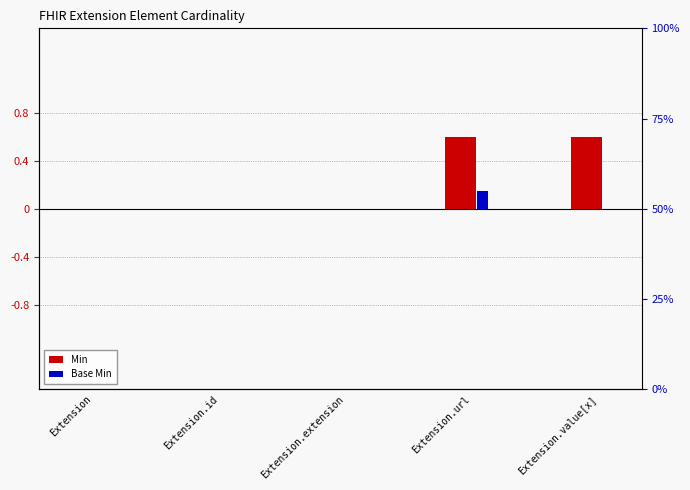

What is the difference between the maximum and minimum values in the Min series?

0.6